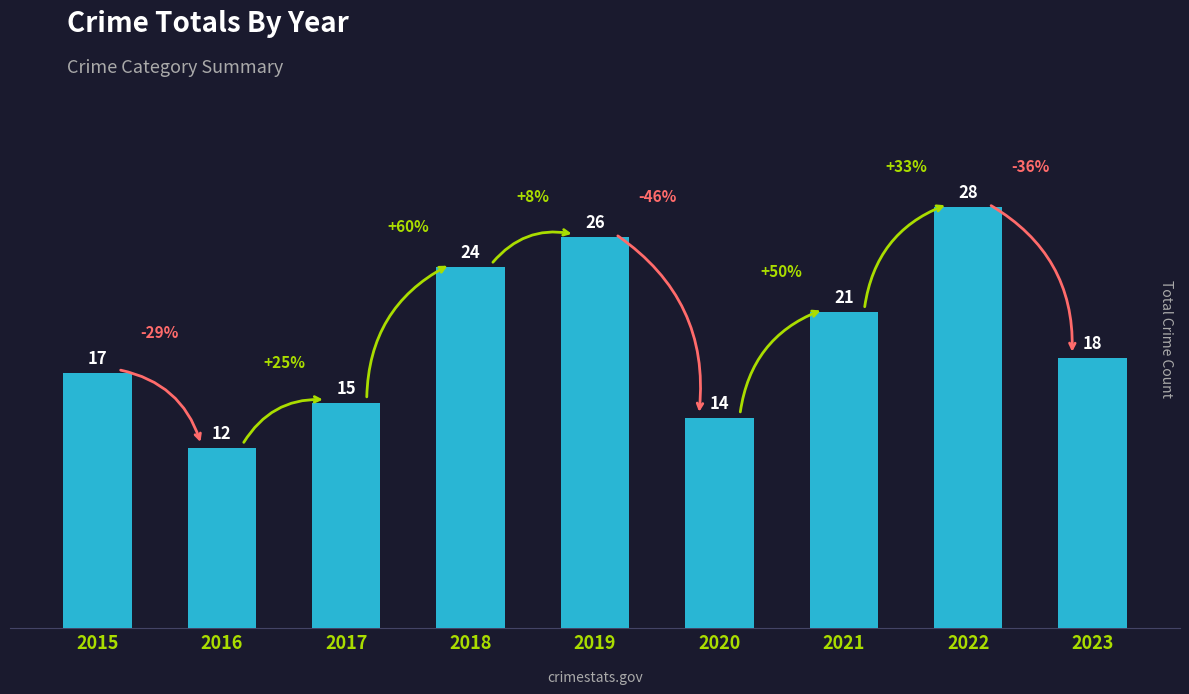

What is the value of the 3rd bar from the left?

15